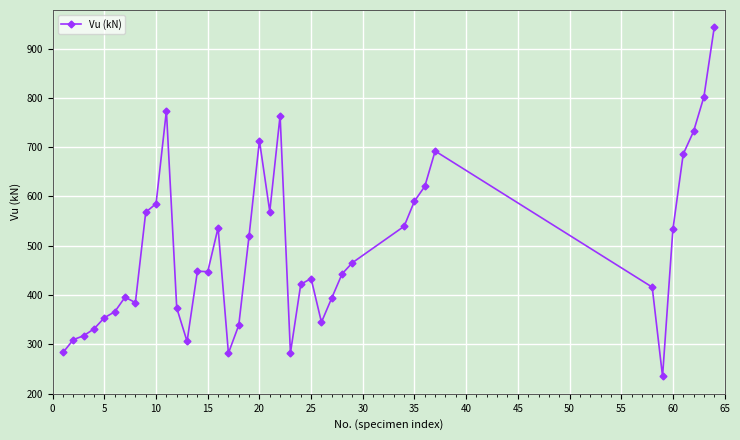

What is the value of the 28th point from the left?

443.0